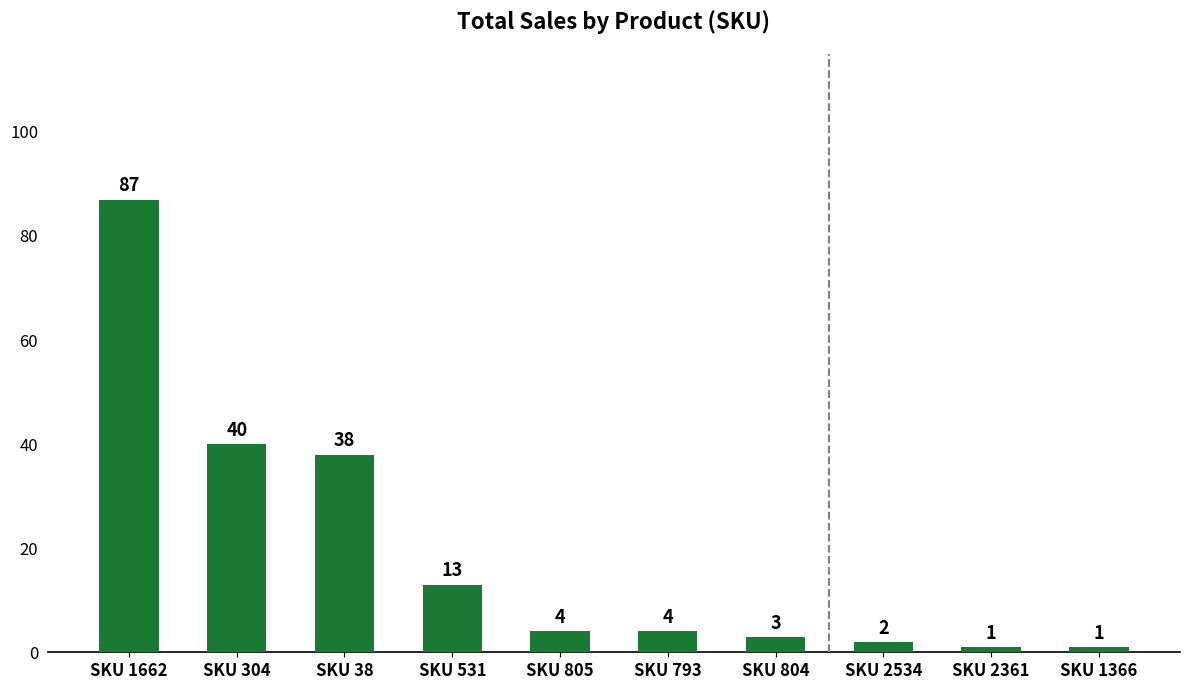

What is the smallest value displayed?

1